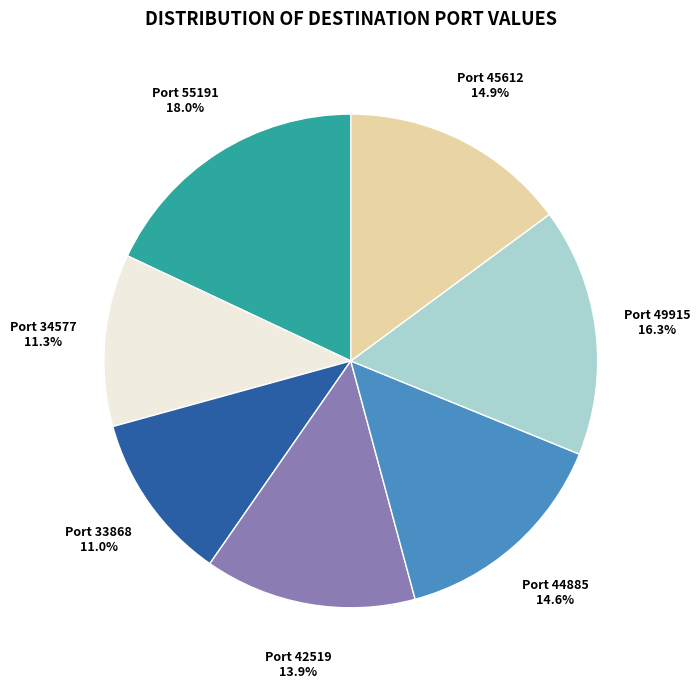

How many segments does this pie chart have?

7